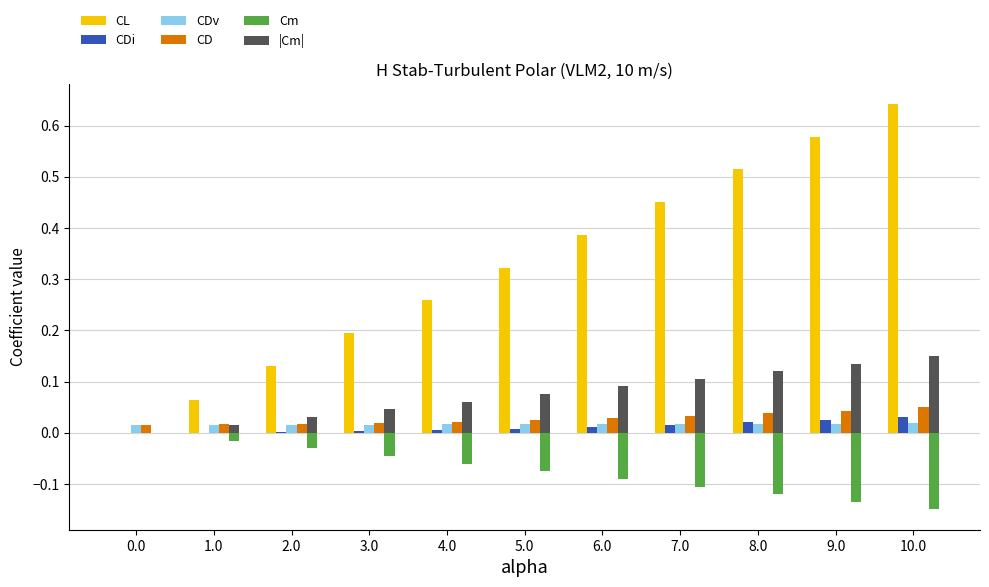

Are the bars grouped side by side (vs. stacked)?

Yes